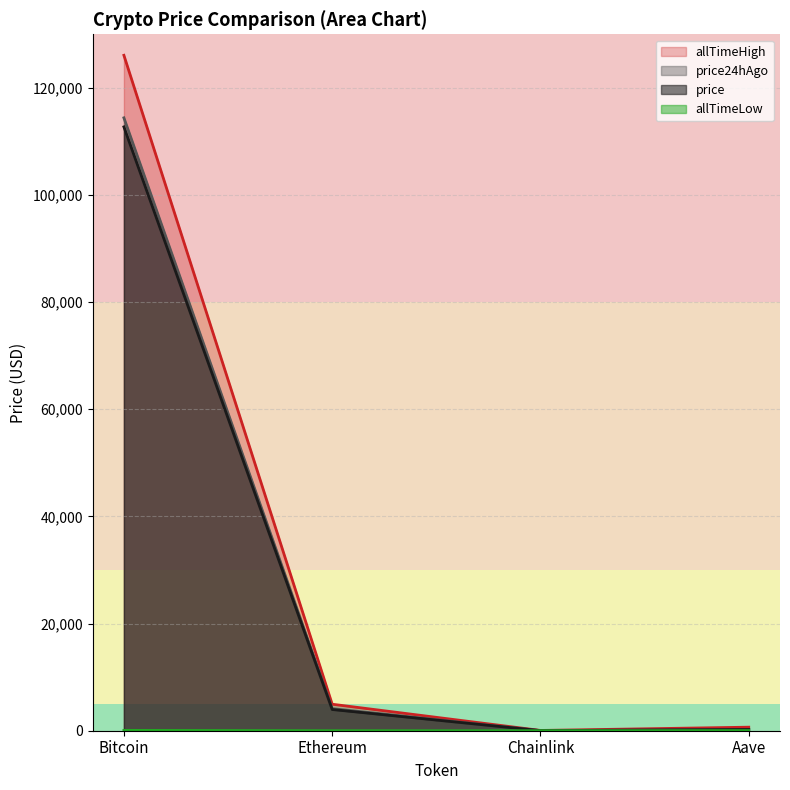

Reading left to right, list all the values displayed in this chart.

price: 112716.0	3961.6	17.6	226.5
price24hAgo: 114405.0	4127.1	18.3	237.4
allTimeHigh: 126080.0	4946.1	52.7	661.7
allTimeLow: 67.8	0.4	0.1	26.0